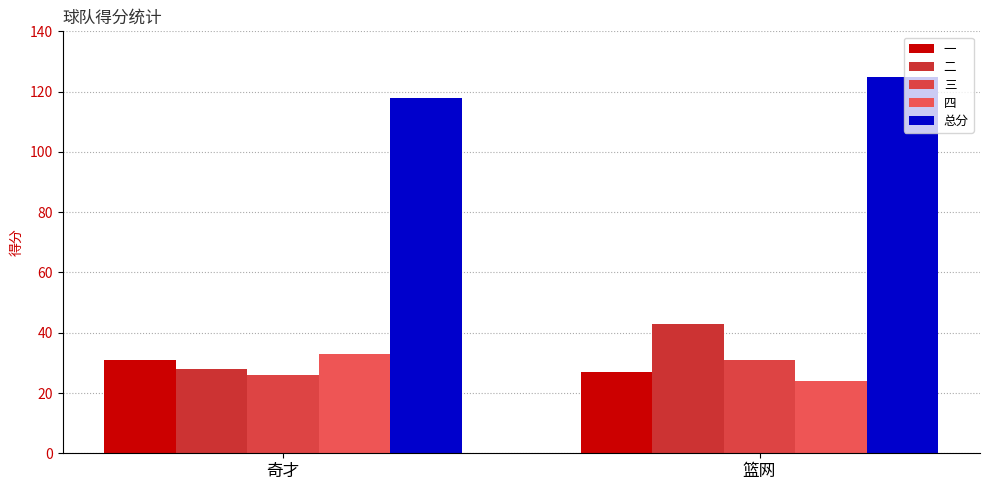

What is the minimum value for 总分?

118